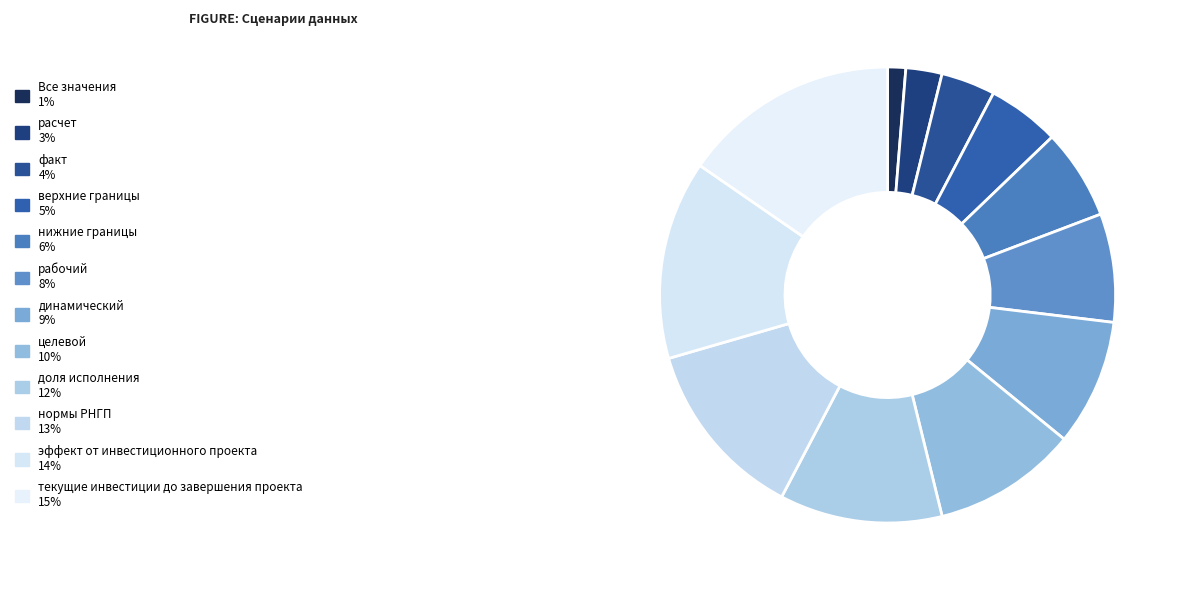

To the nearest percent, what percentage of the pie is расчет?

3%